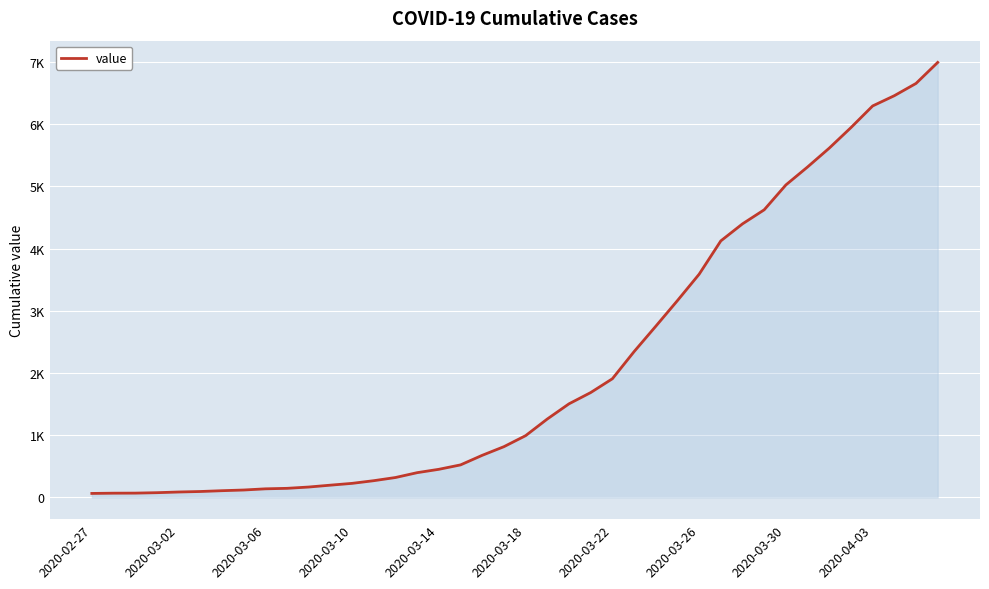

At which label is the value closest to 3529?

2020-03-26